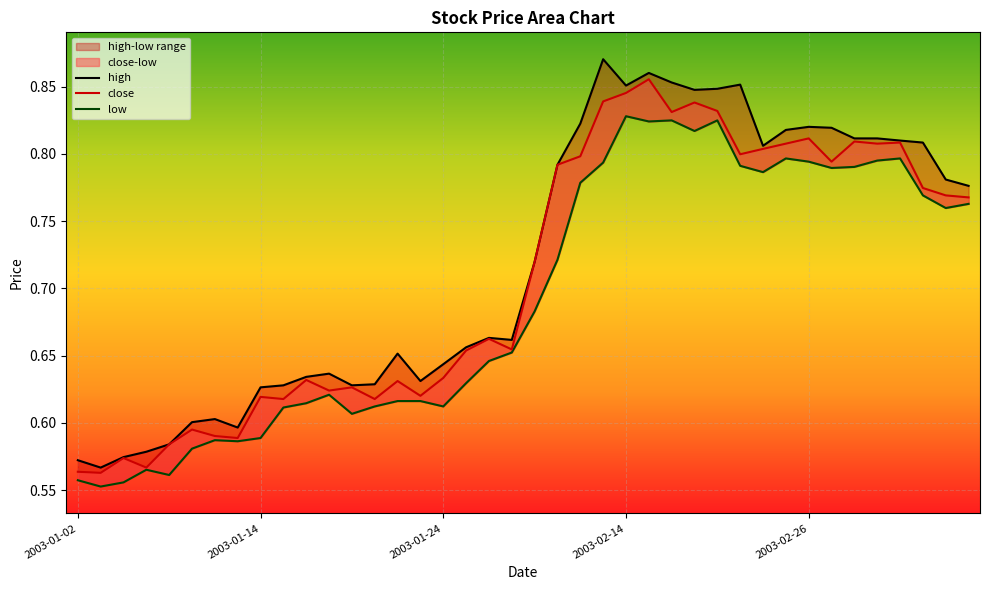

What value does the high series have at 2003-02-21?

0.9